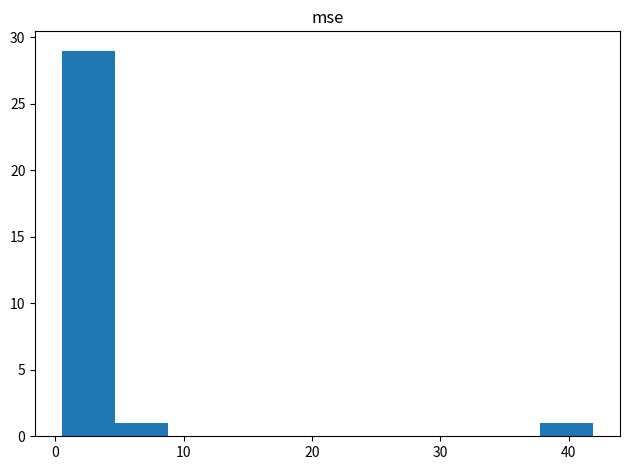

What is the height of the bar covering 5 to 9 on the x-axis? Neither the bar edges nor the heights are printed on the chart, so give them approximately, as read against the axes.

1